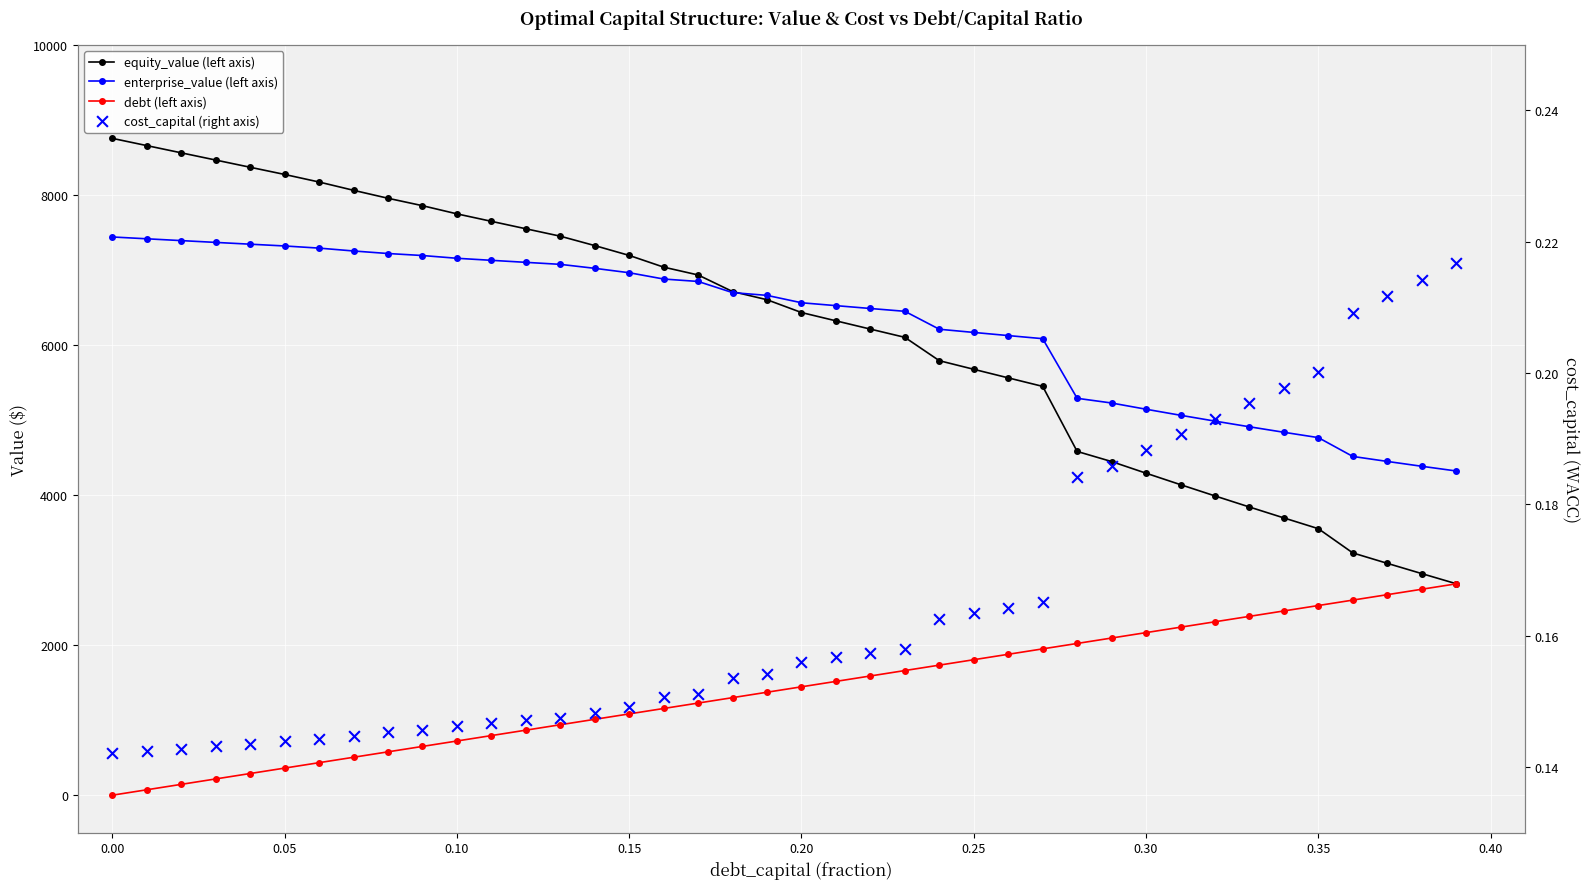

Is the value of enterprise_value (left axis) at 32 greater than the value of equity_value (left axis) at 27?

No